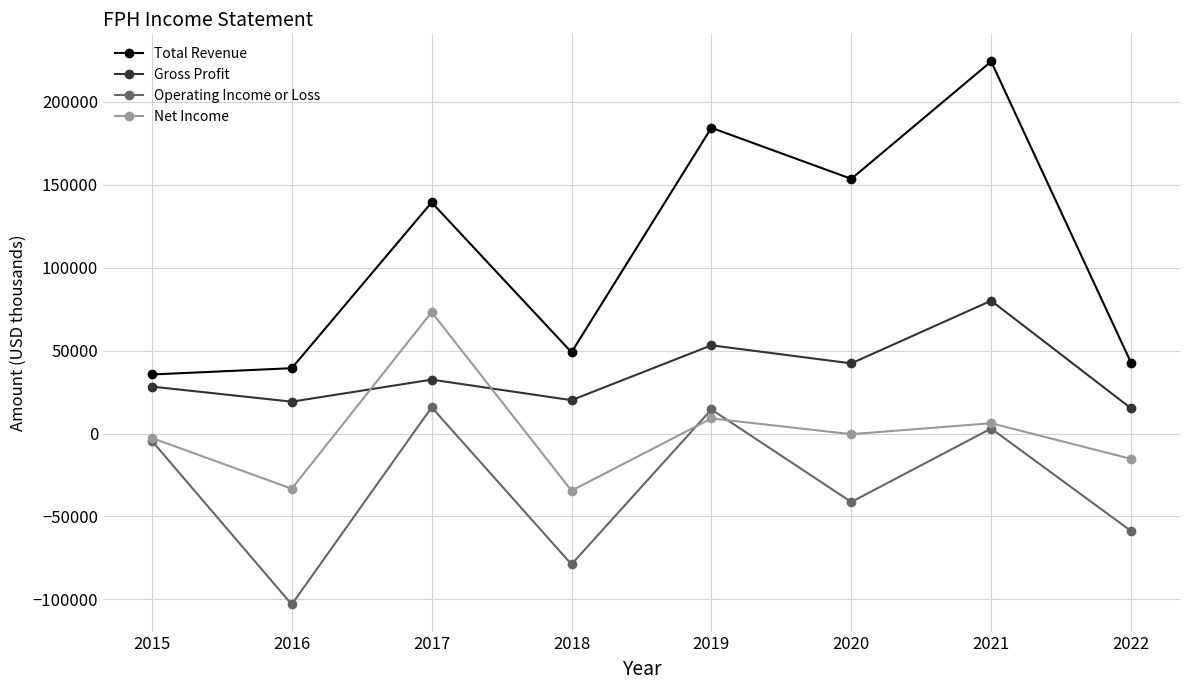

How many interior local peaks does the Total Revenue series have?

3